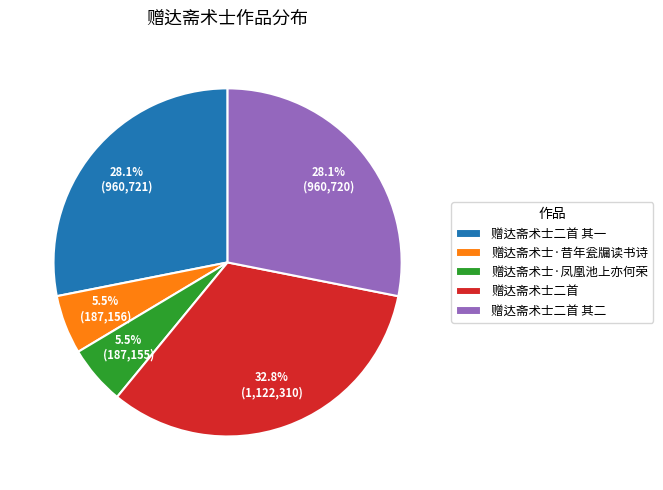

What percentage do 赠达斋术士二首 其二 and 赠达斋术士二首 together represent?

60.9%